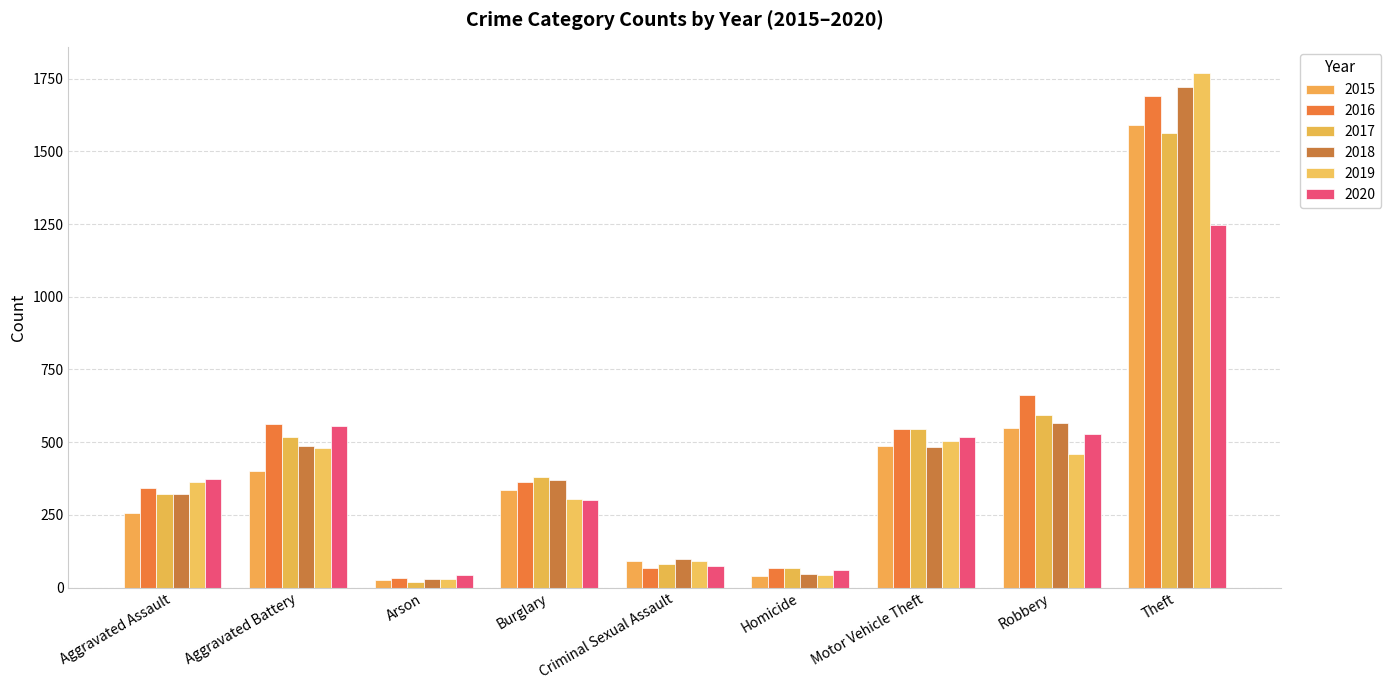

At which category is the sum across all series the highest?

Theft